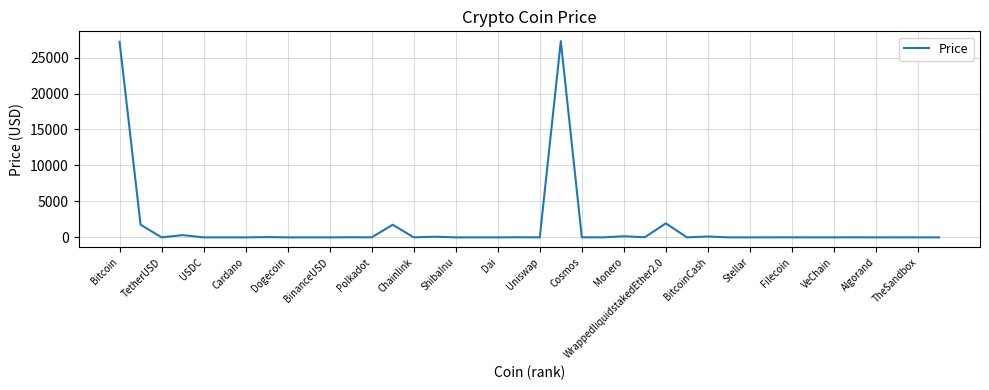

Count the number of categories in the chart.

40